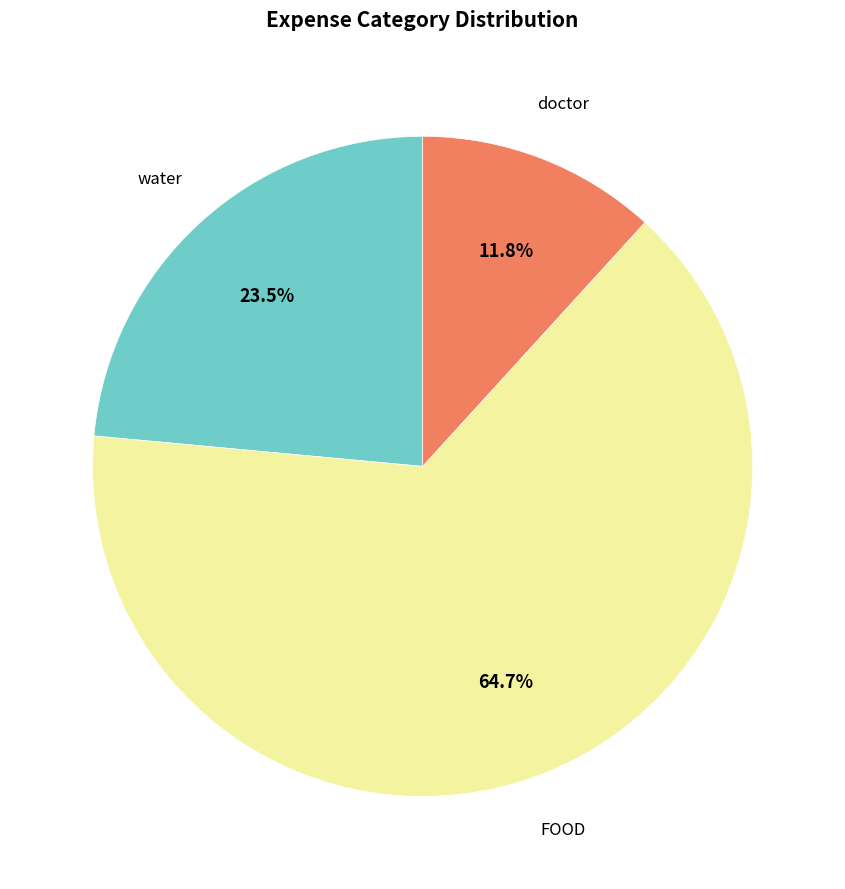

To the nearest percent, what percentage of the pie is doctor?

12%